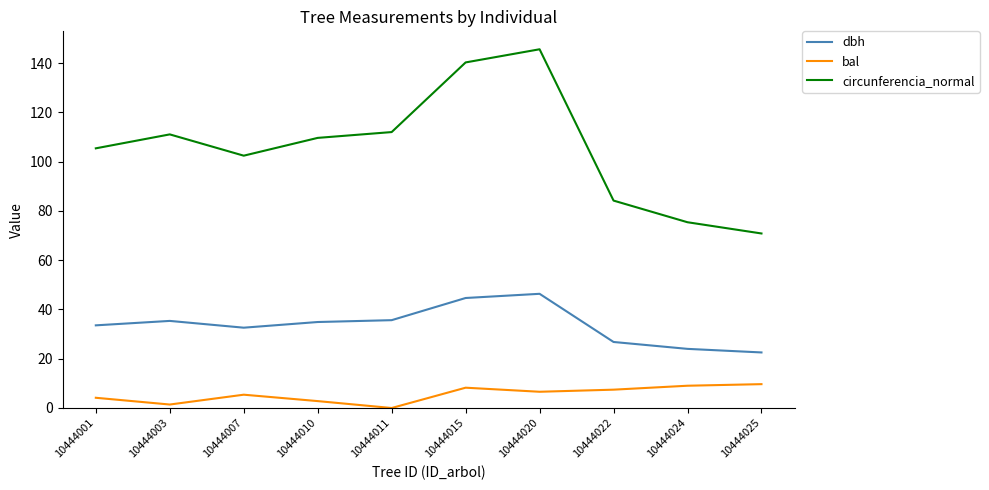

How many series are shown in this chart?

3